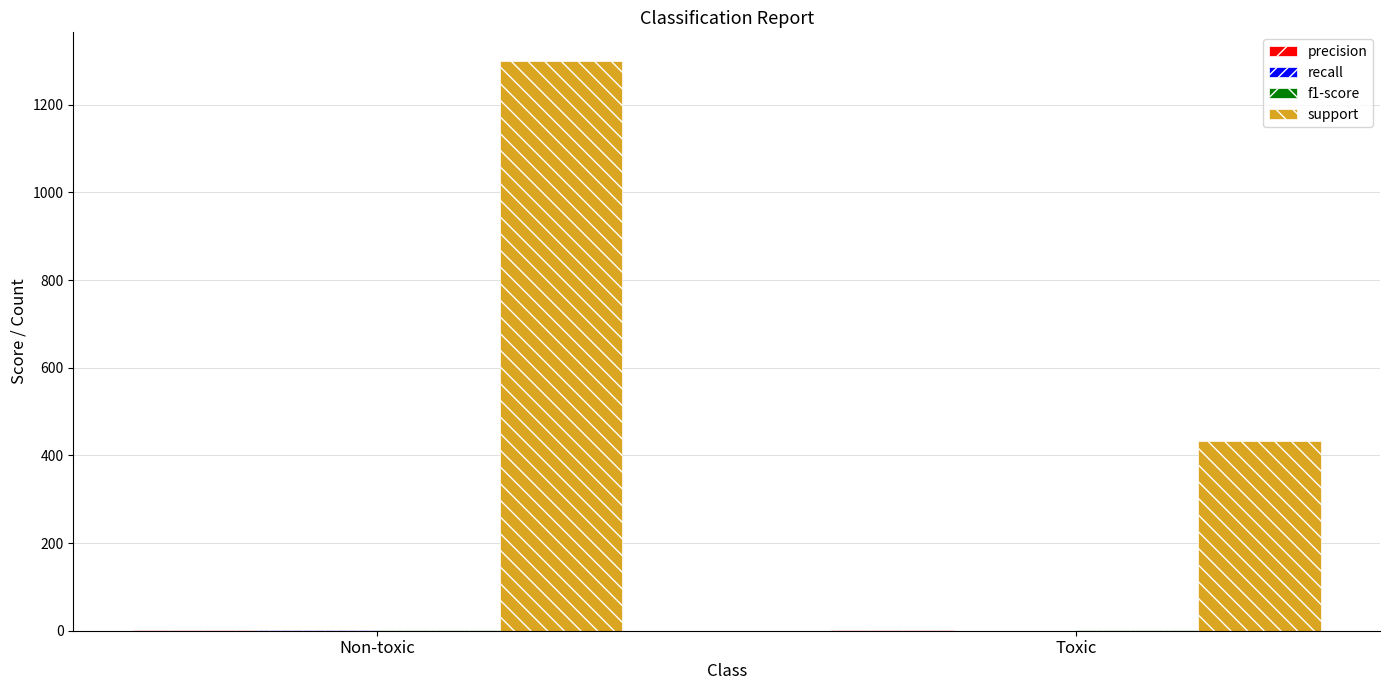

At which label is support closest to 866?

Toxic